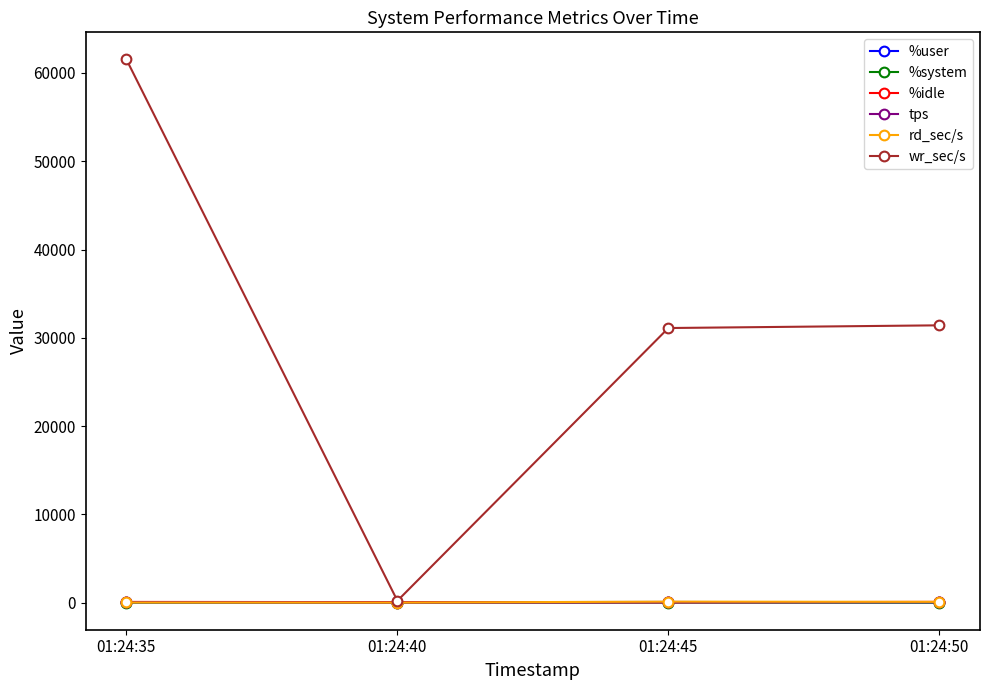

How many interior local valleys does the wr_sec/s series have?

1